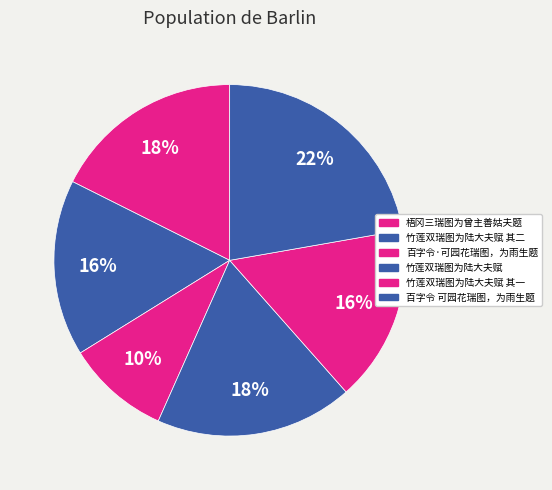

Which slice is the largest?

百字令 可园花瑞图，为雨生题